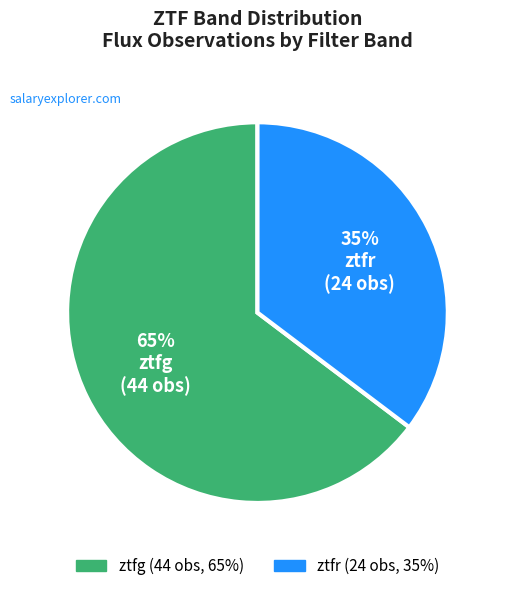

Is it true that ztfg is 54% of the pie?

False